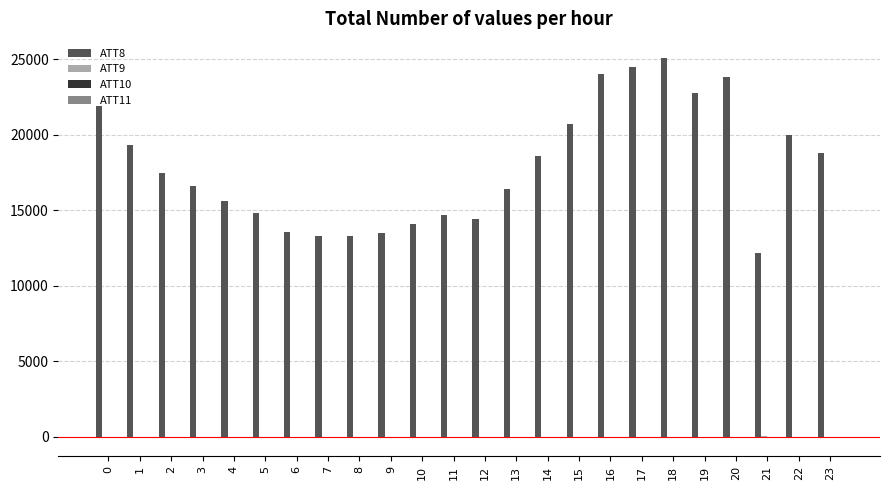

Which series has the largest total across all categories?

ATT8